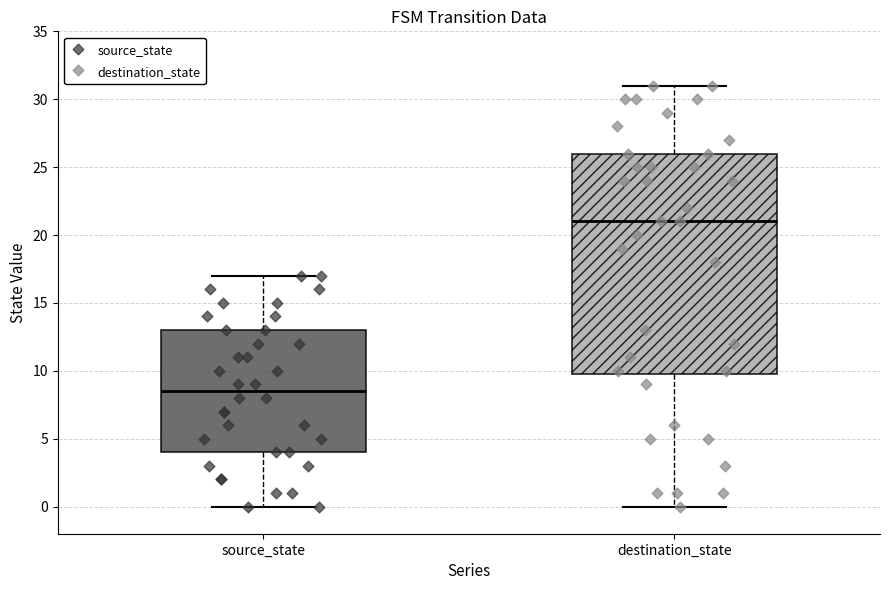

Which box has the lowest median line?

source_state